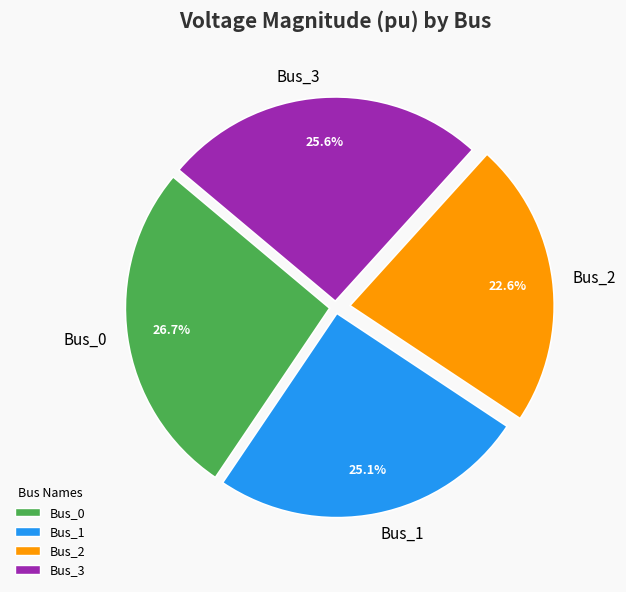

Which category has the biggest portion of the pie?

Bus_0